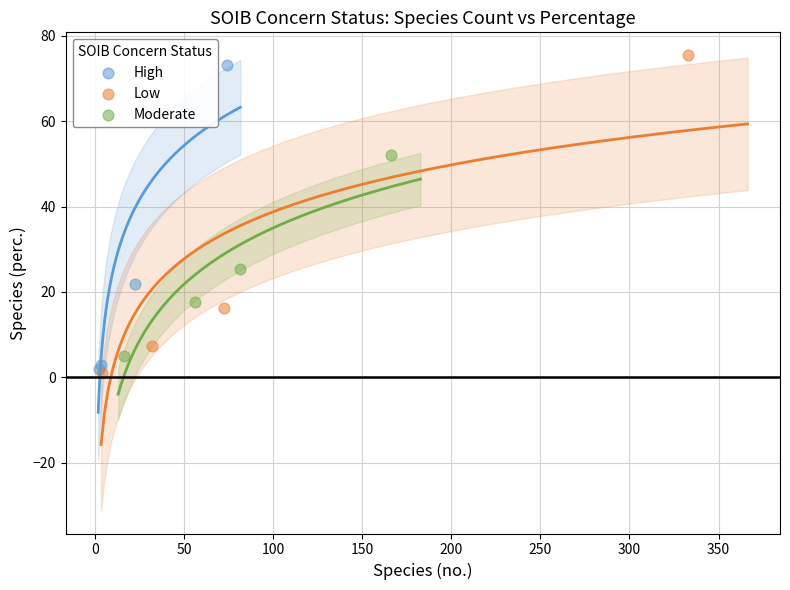

Which series has the widest spread of Y values?

Low